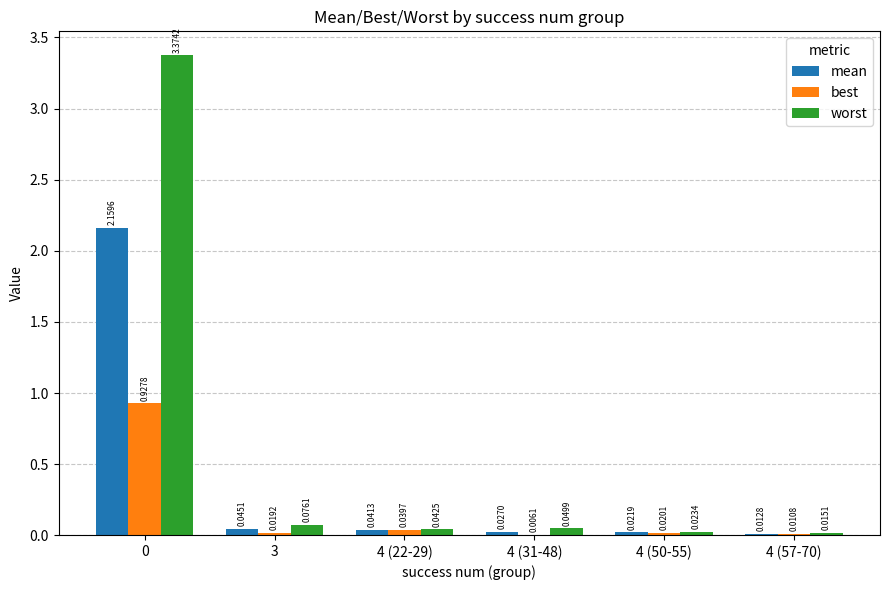

What is the sum of all worst values?

3.6